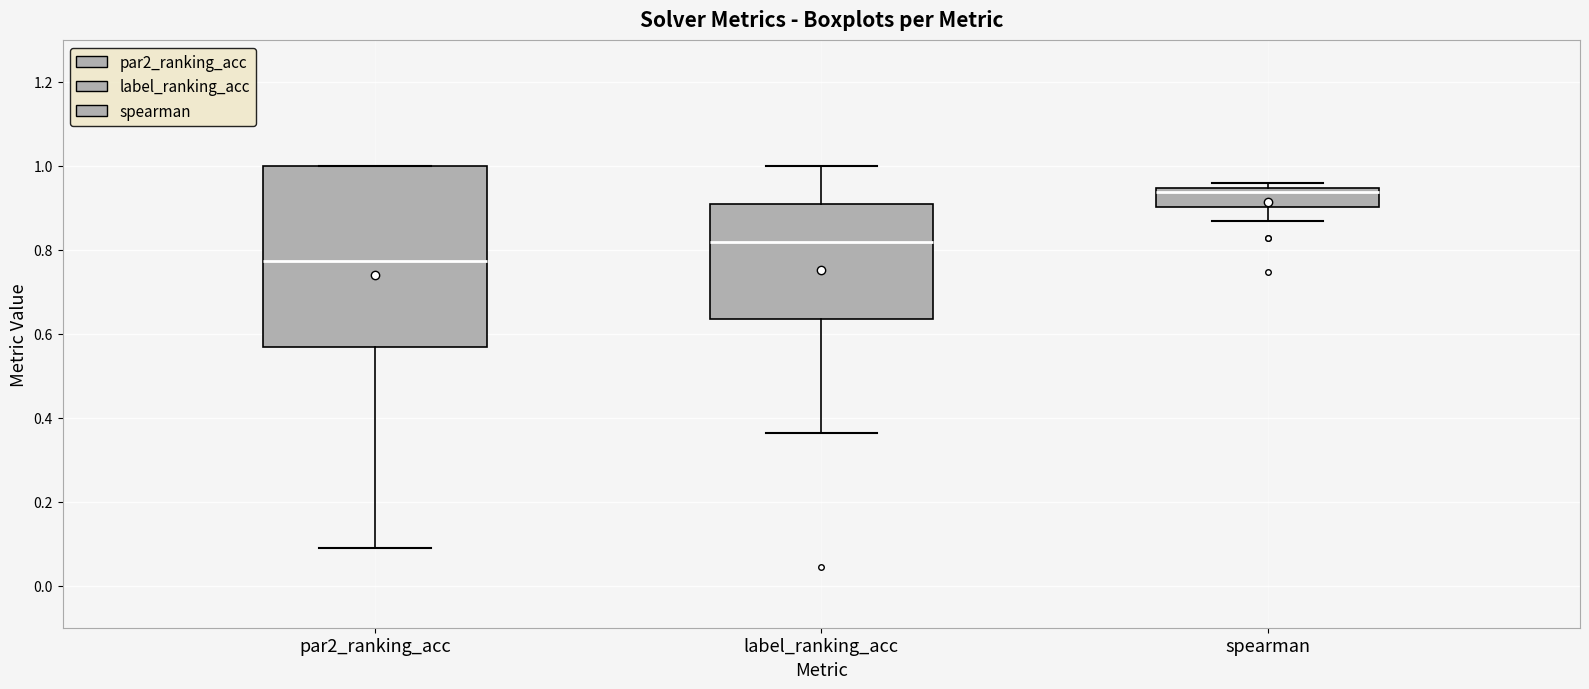

Reading left to right, read every box against the y-axis: the position of its median line, the range the box covers, and the ends of its whiskers. The values are not printed on the chart, so give them approximately, as read against the axis.

par2_ranking_acc: median 0.78, box 0.56 to 1.00, whiskers 0.10 to 1.00
label_ranking_acc: median 0.82, box 0.64 to 0.90, whiskers 0.36 to 1.00
spearman: median 0.94 (just below the box's upper edge), box 0.90 to 0.94, whiskers 0.86 to 0.96